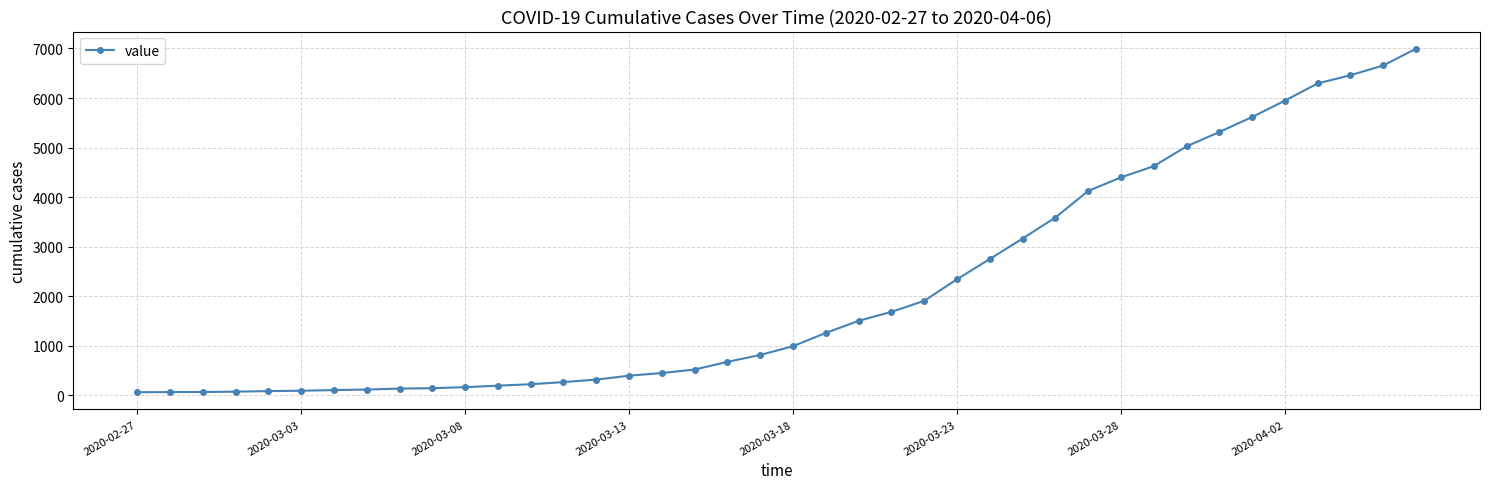

What is the greatest value displayed?

6995